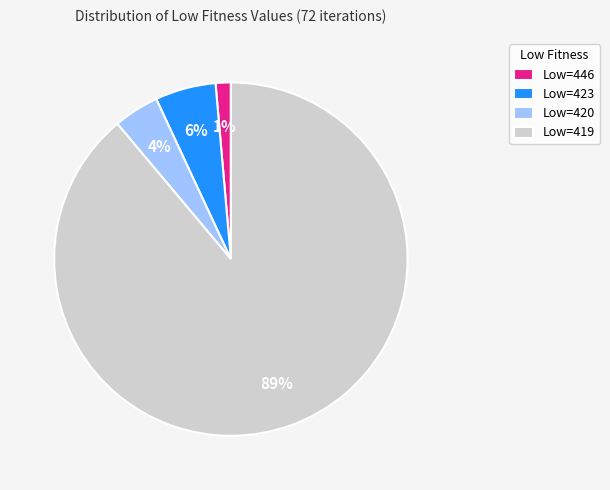

True or false: Low=446 accounts for 11% of the total.

False